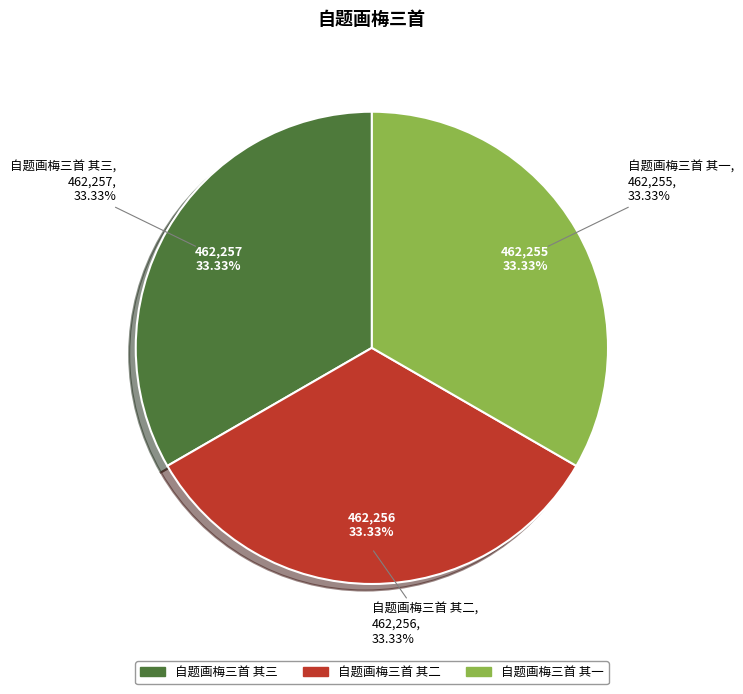

What percentage is the 自题画梅三首 其三 slice, to the nearest percent?

33%